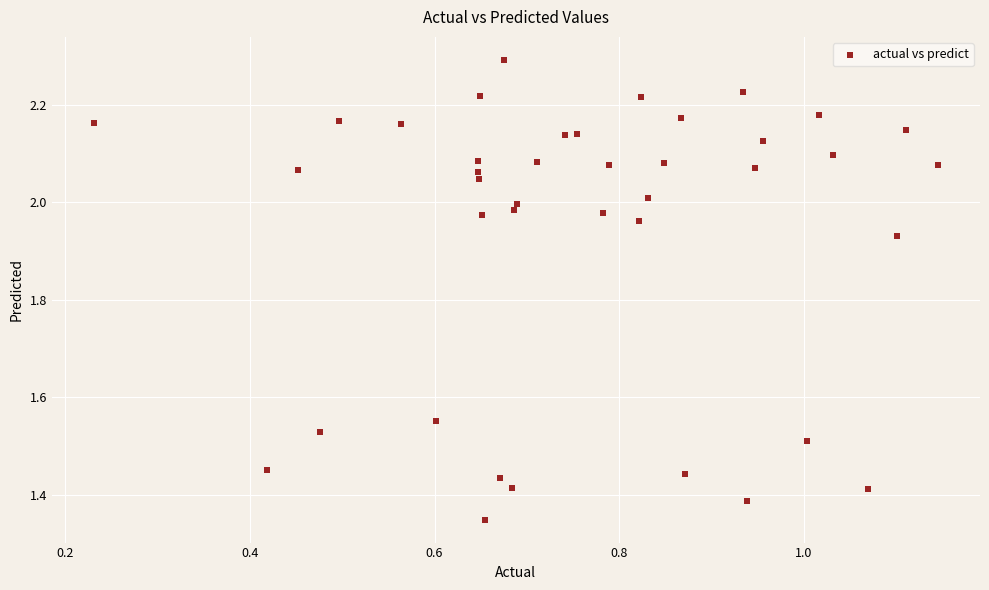

What is the range of Y values (max minus min)?

0.9